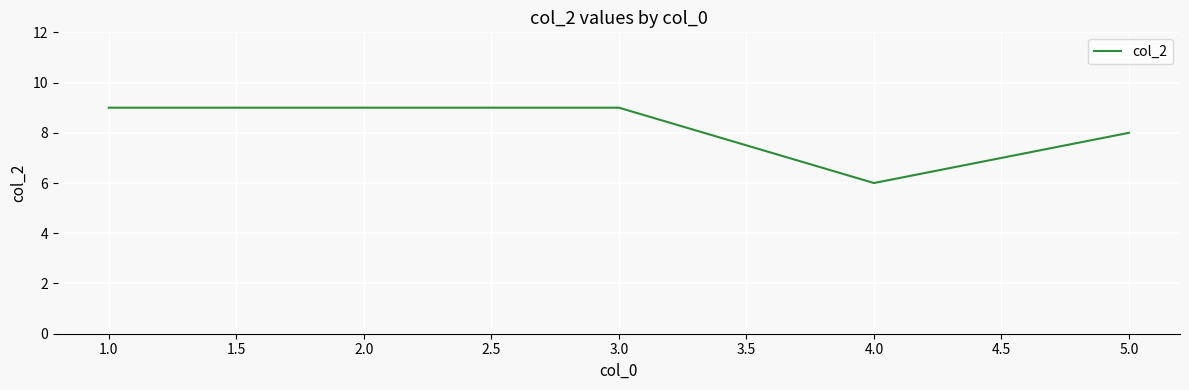

What position from the right is 5.0?

1